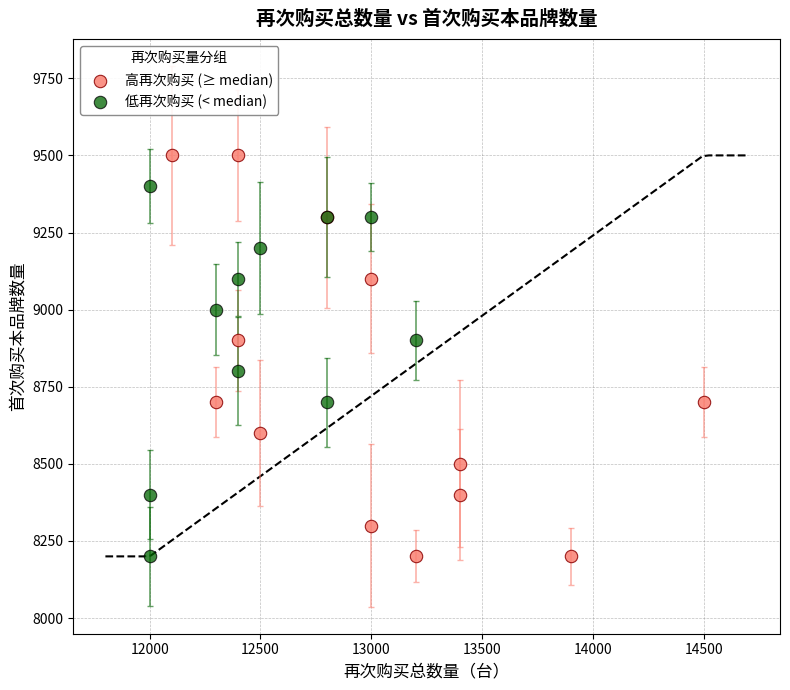

Which series reaches the maximum Y coordinate?

高再次购买 (≥ median)